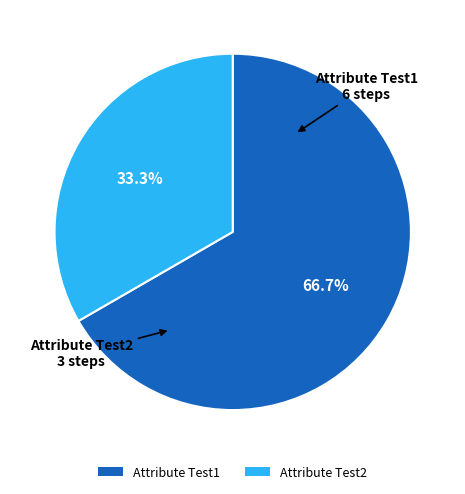

Does any single category account for the majority?

Yes